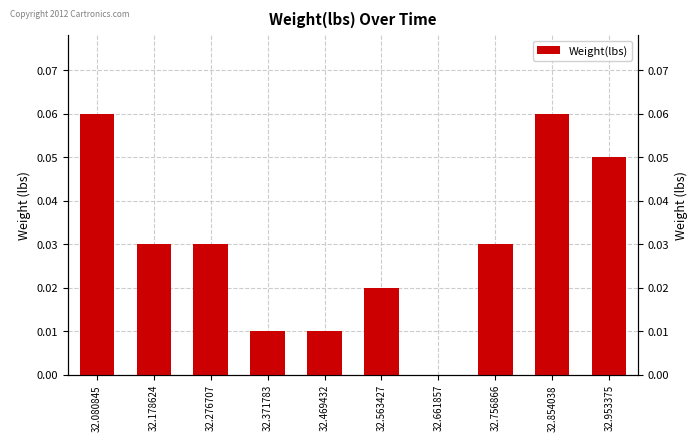

The value at 32.953375 is 0.1. True or false?

False